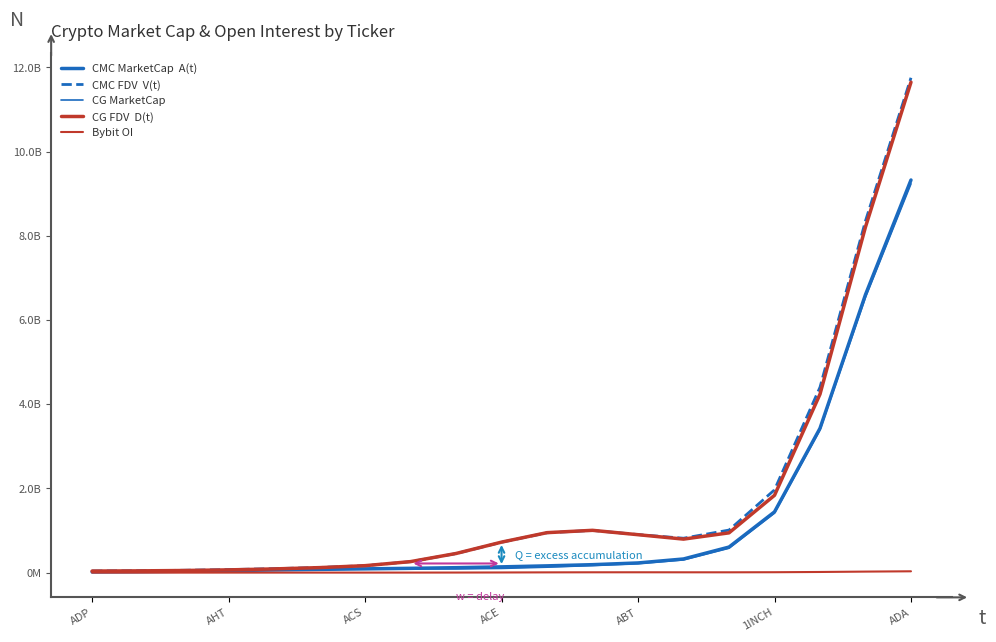

Does the chart have visible grid lines?

No